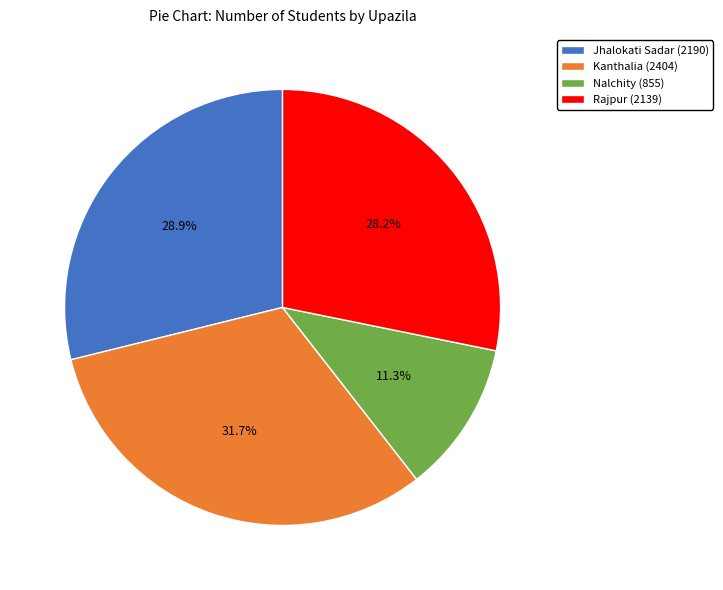

What is the smallest slice in the pie chart?

Nalchity